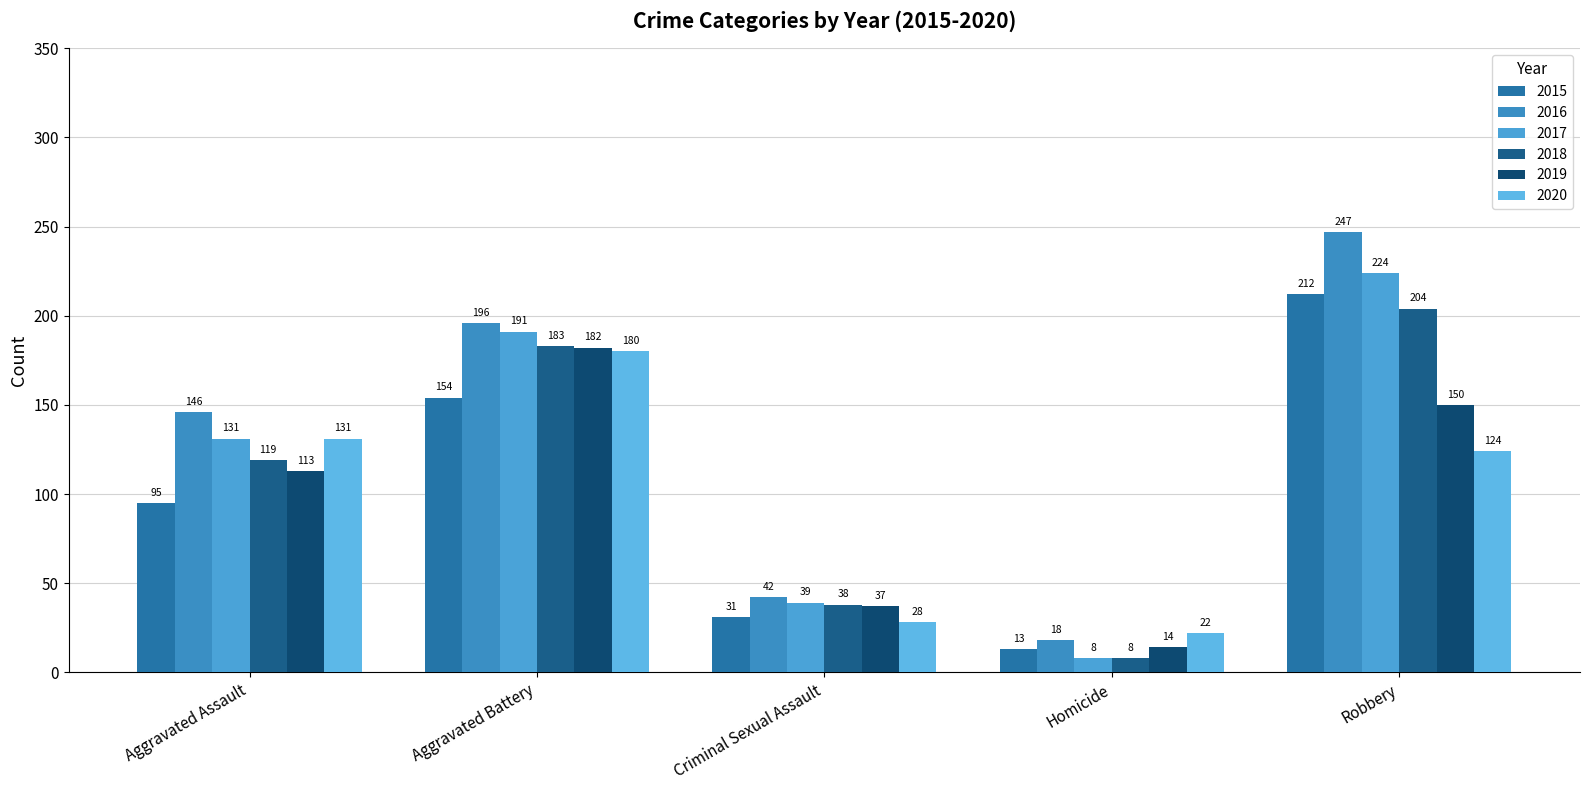

What is the approximate value of 2020 at Robbery?

124